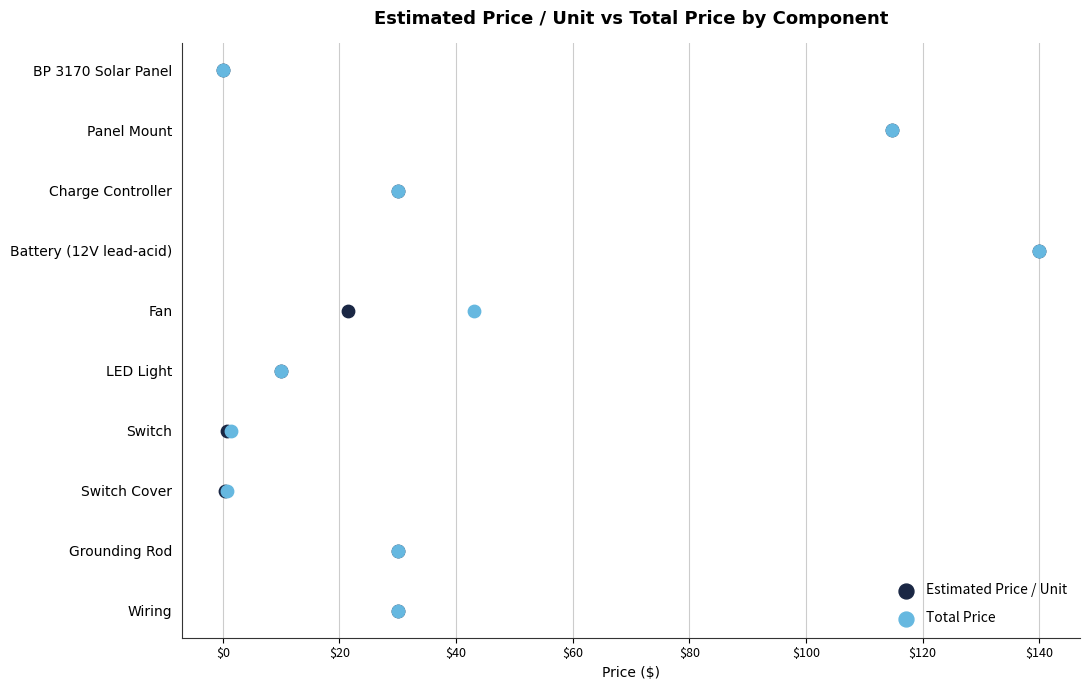

What are all the series names shown in the legend?

Estimated Price / Unit, Total Price